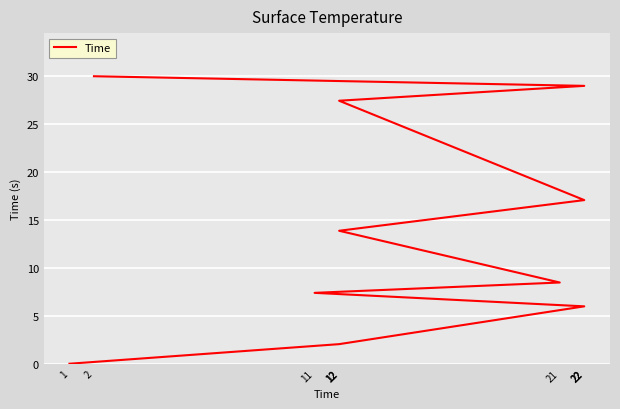

How many values exceed 13?

5